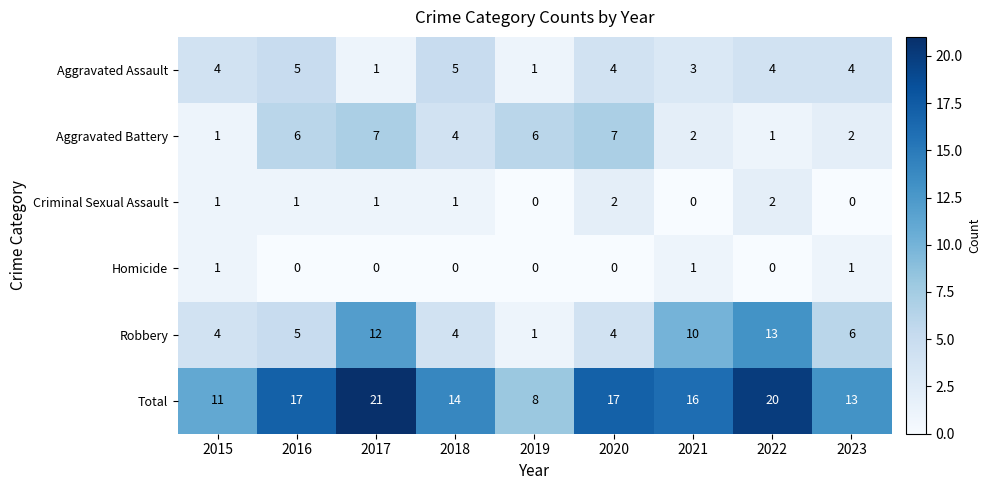

What is the spread (max minus min) of values at 2016?

17